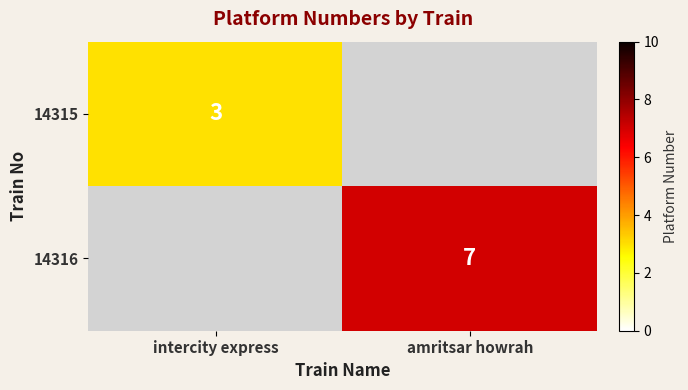

Which label corresponds to the smallest value in the chart?

intercity express